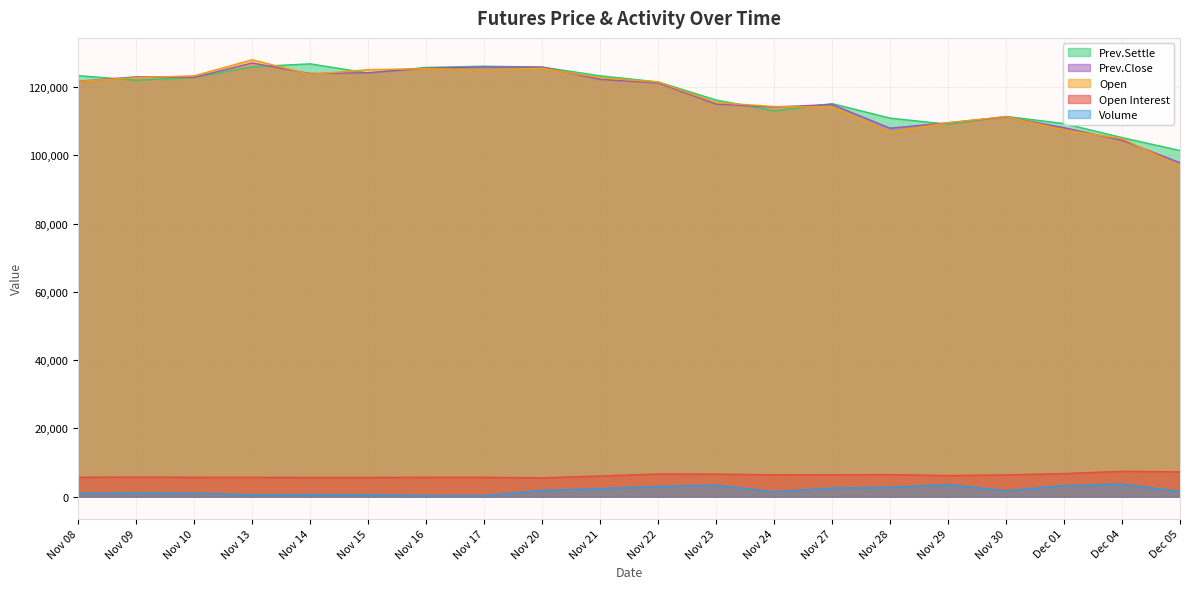

At how many categories does at least one series exceed 25528?

20